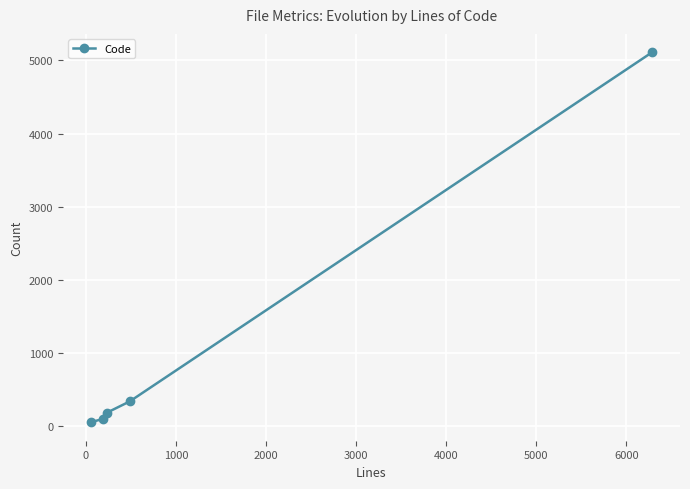

What is the greatest value displayed?

5110